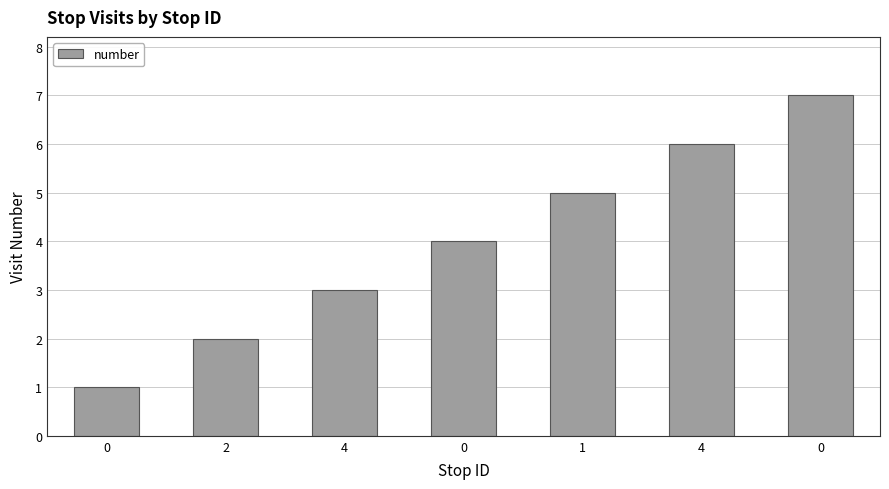

Which has a higher value, 0 or 1?

1